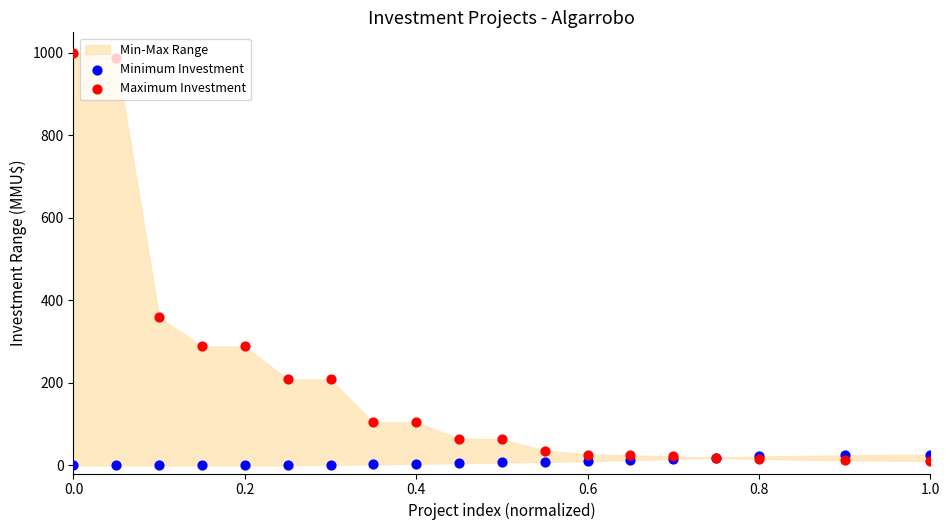

Which series contains the lowest Y value?

Minimum Investment